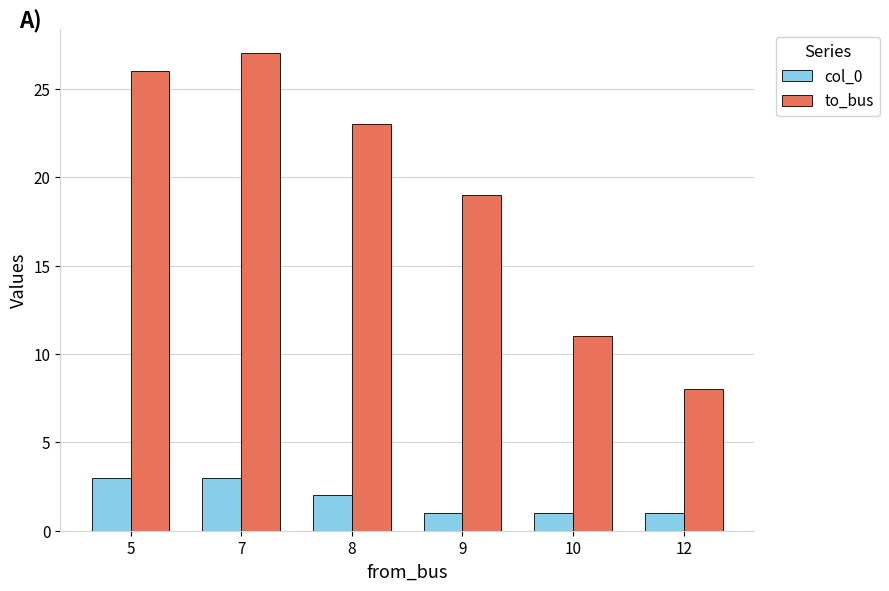

How many data points does each series have?

6